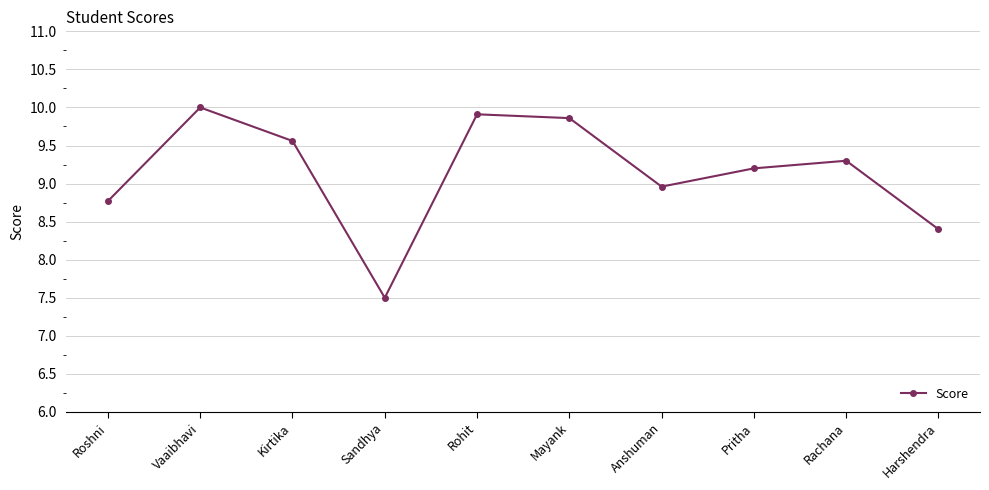

What is the label of the 5th point from the left?

Rohit